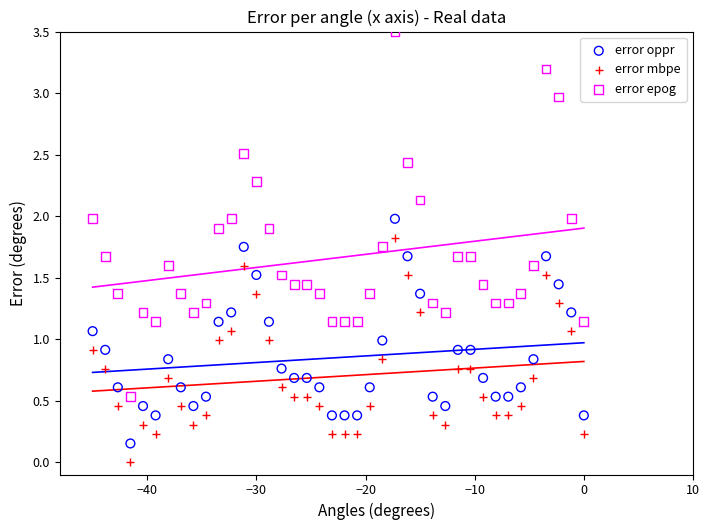

Across all data points, what is the range of X values (max minus min)?

45.0